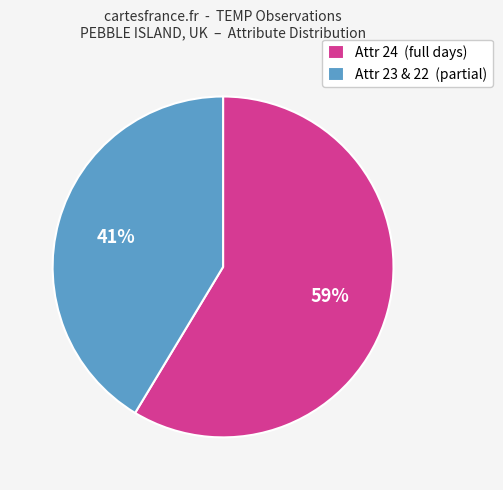

To the nearest percent, what percentage of the pie is Attr 23 & 22 (partial)?

41%